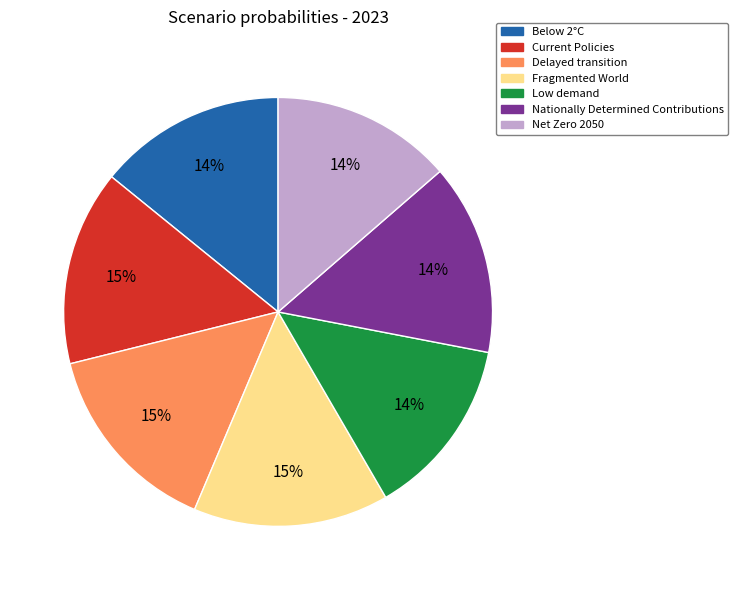

How many slices are in this pie chart?

7